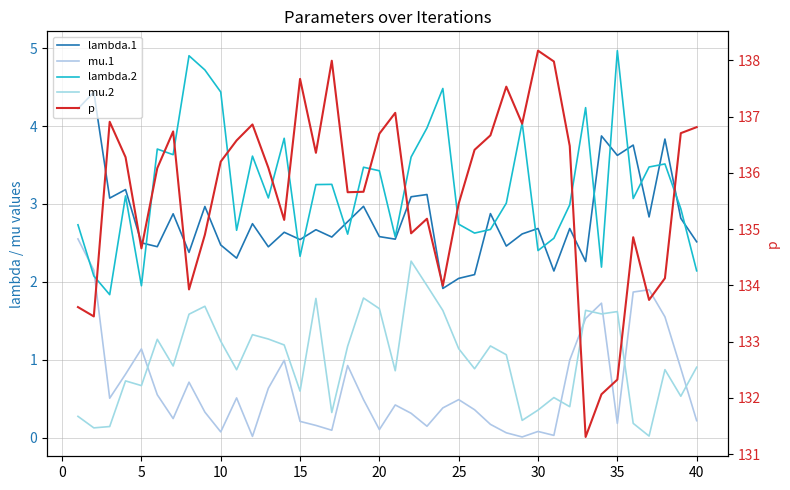

True or false: mu.1 and lambda.1 cross at least once.

False